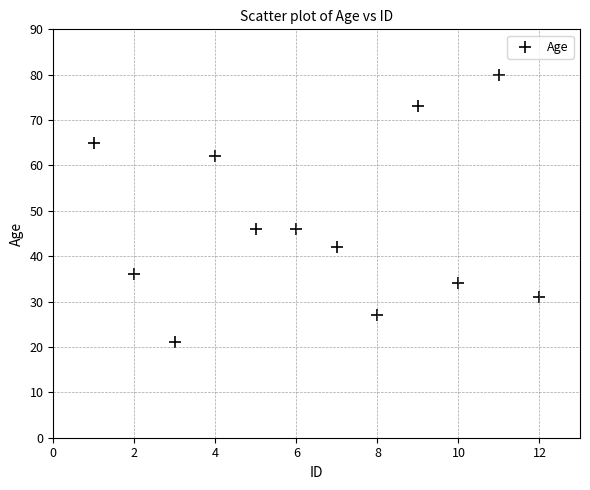

What is the average Y value?

47